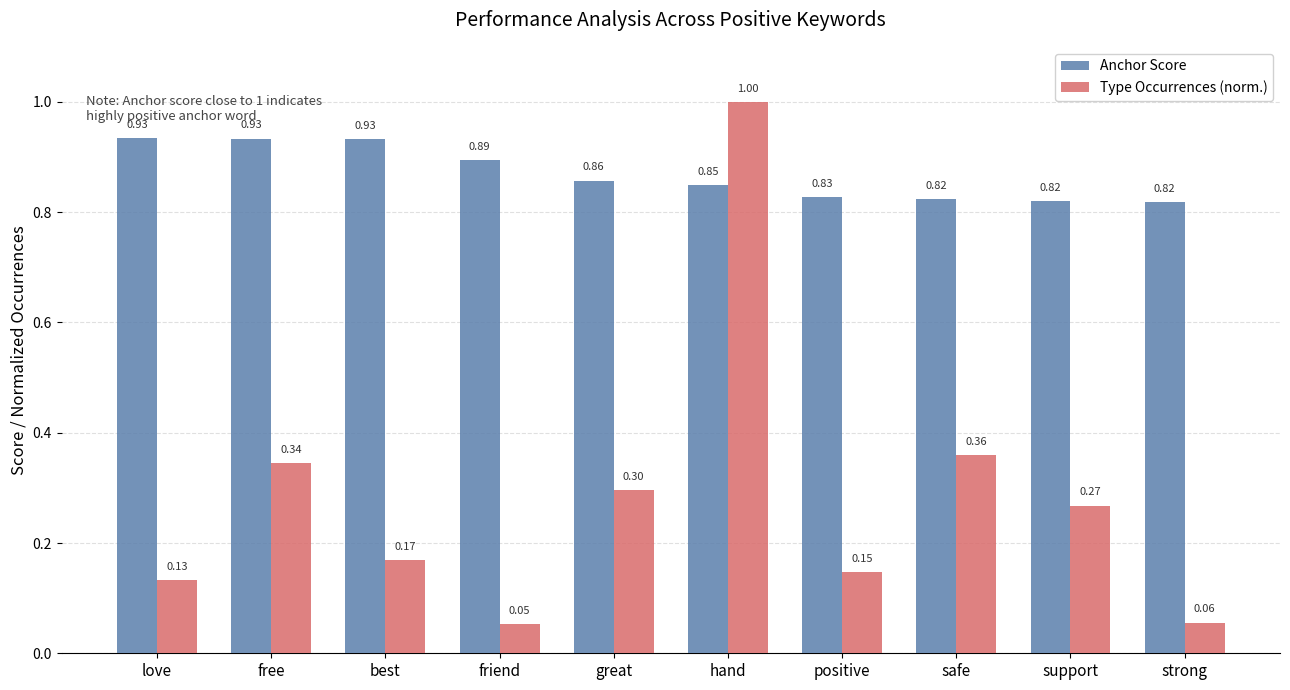

At which category is the sum across all series the highest?

hand